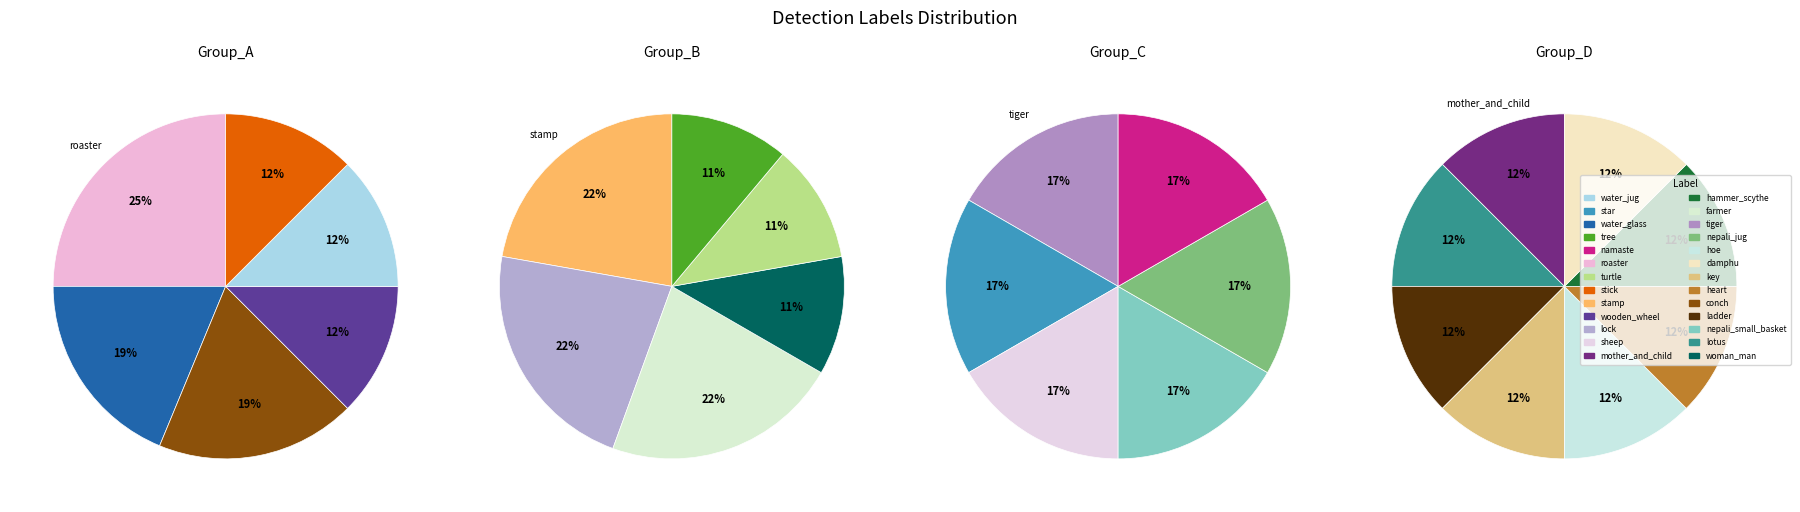

The sheep slice represents 1% of the pie. True or false?

False